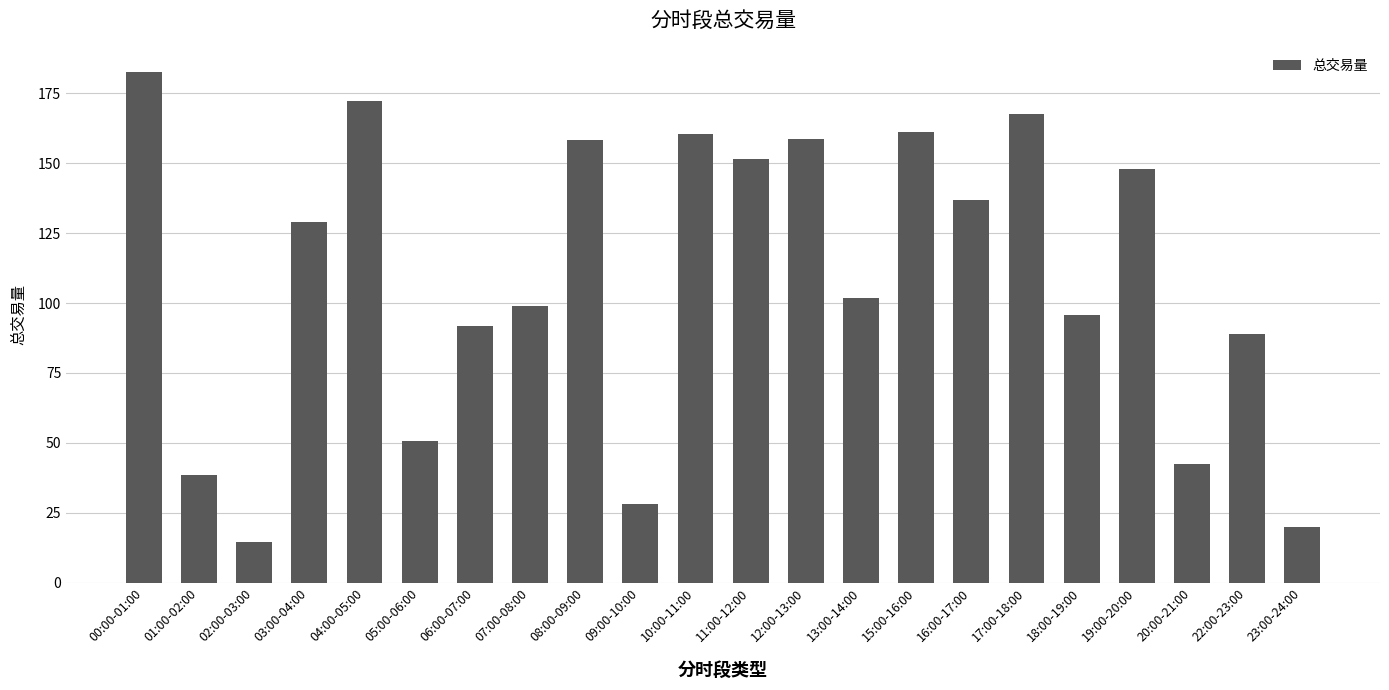

What is the difference between the maximum and second lowest values?

162.7